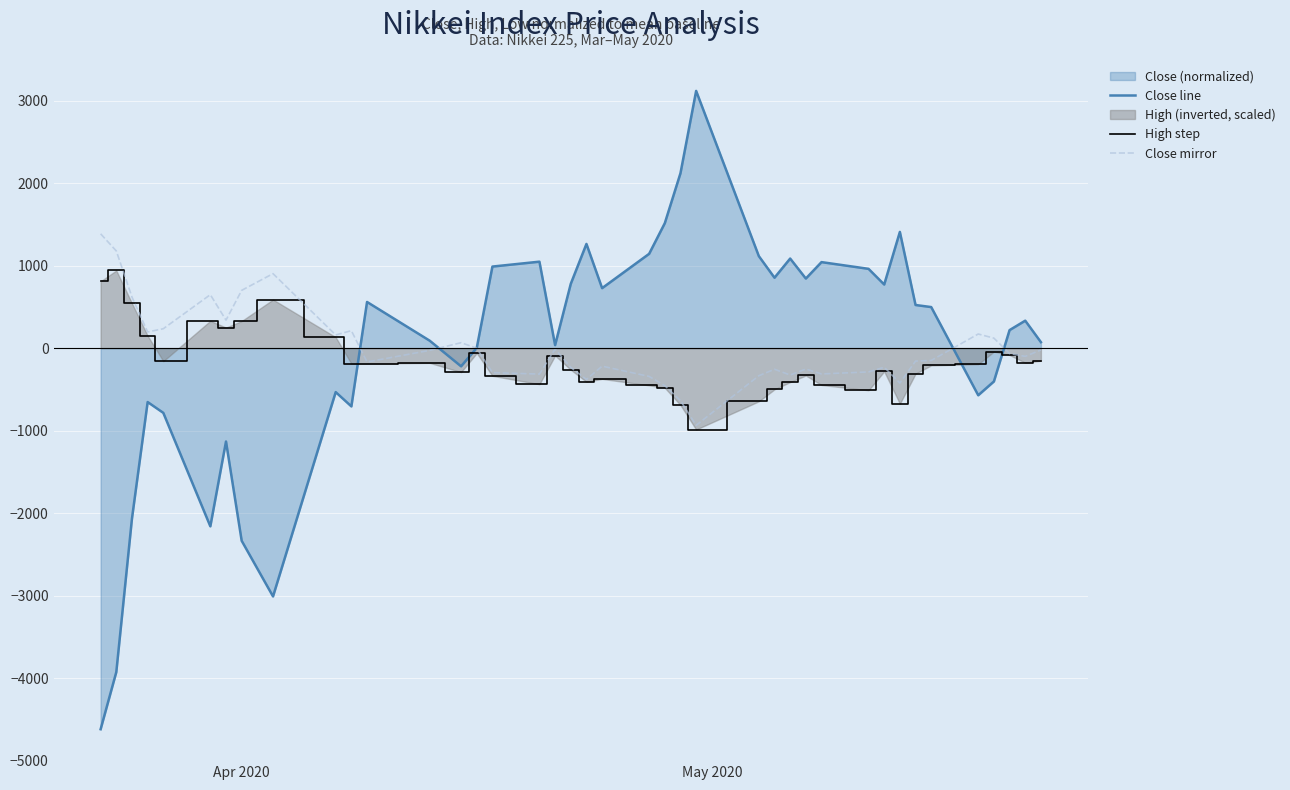

What is the minimum value for High step?

-986.2